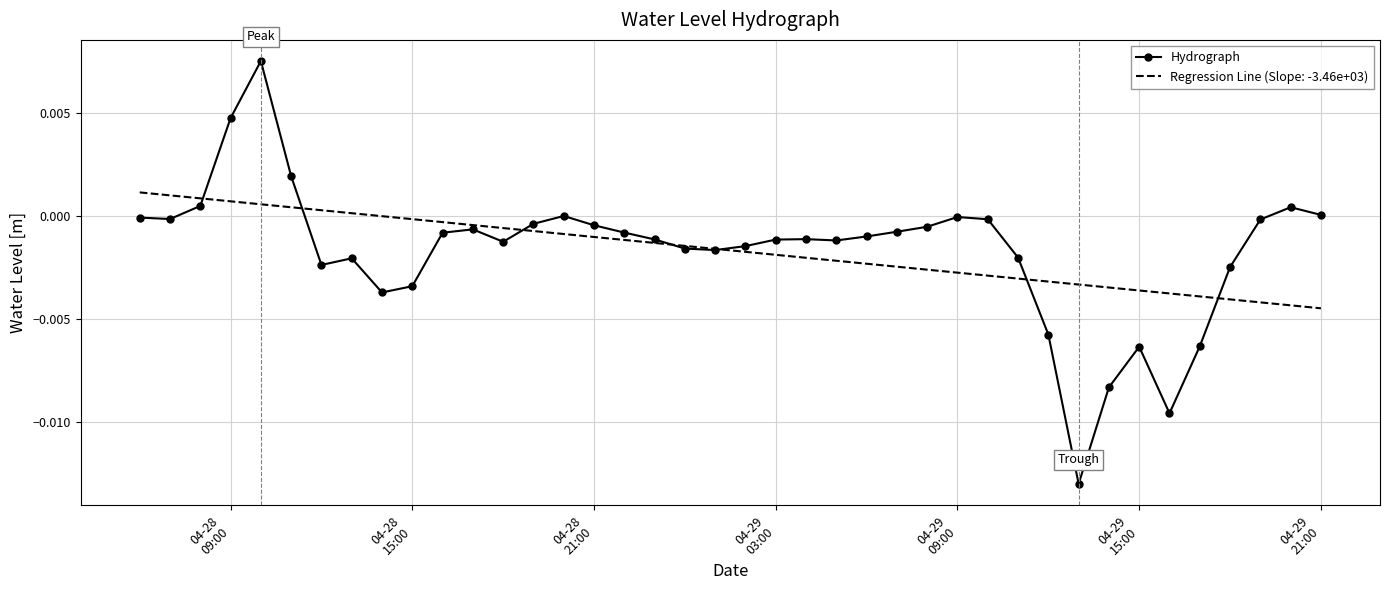

Which series has the largest range (max minus min)?

Hydrograph